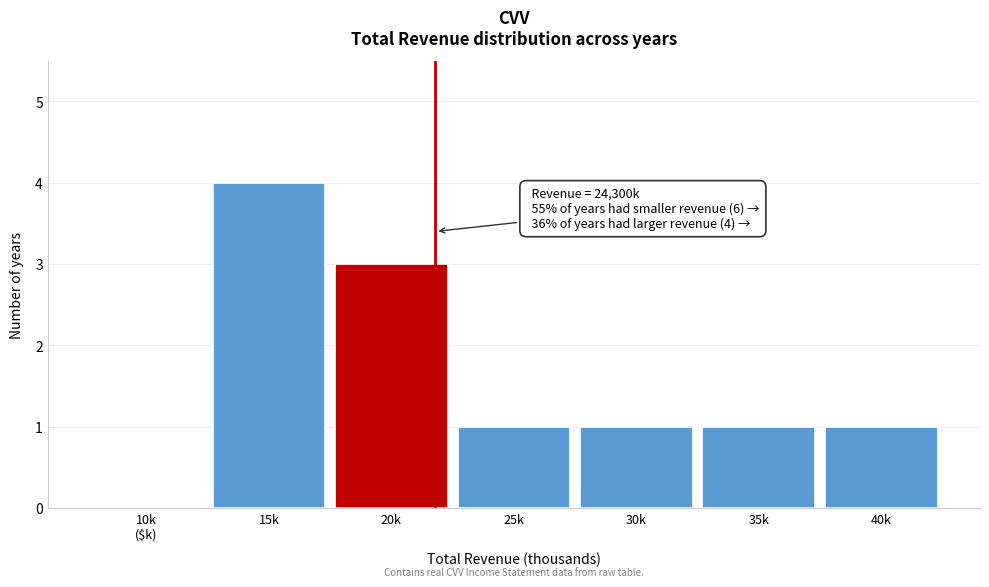

What is the greatest value displayed?

4